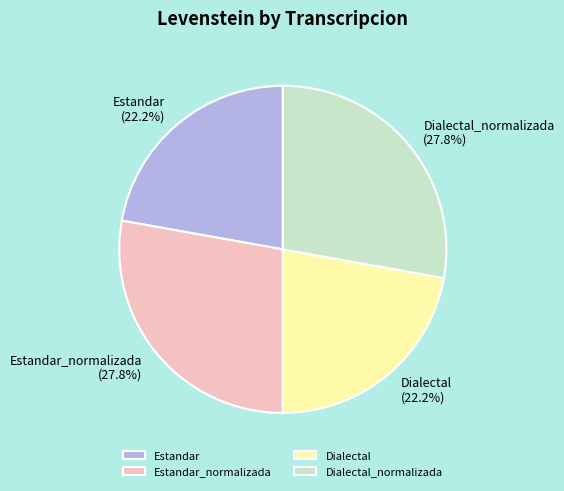

To the nearest percent, what is the average slice percentage?

25%